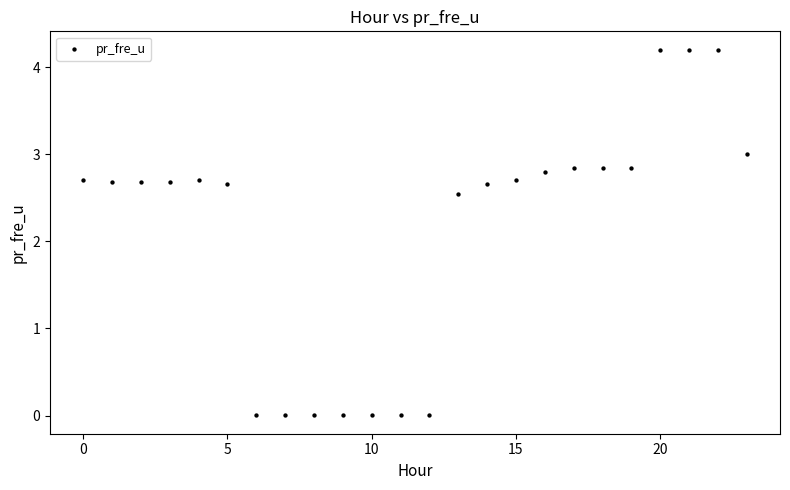

What is the range of Y values (max minus min)?

4.2